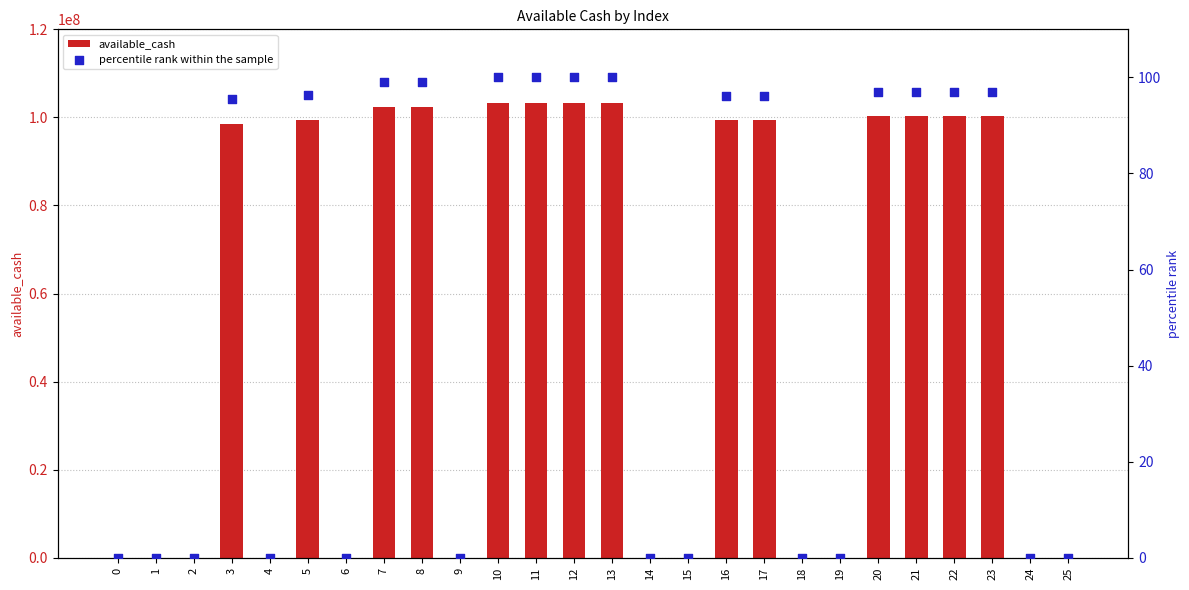

Which series reaches the minimum Y coordinate?

available_cash